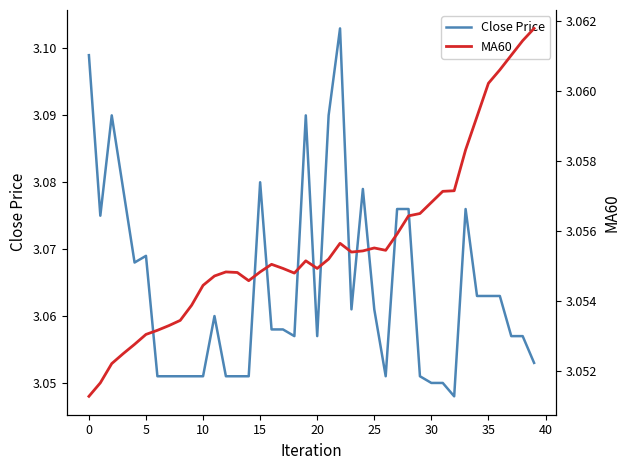

Between 28 and 11, which is larger?

28